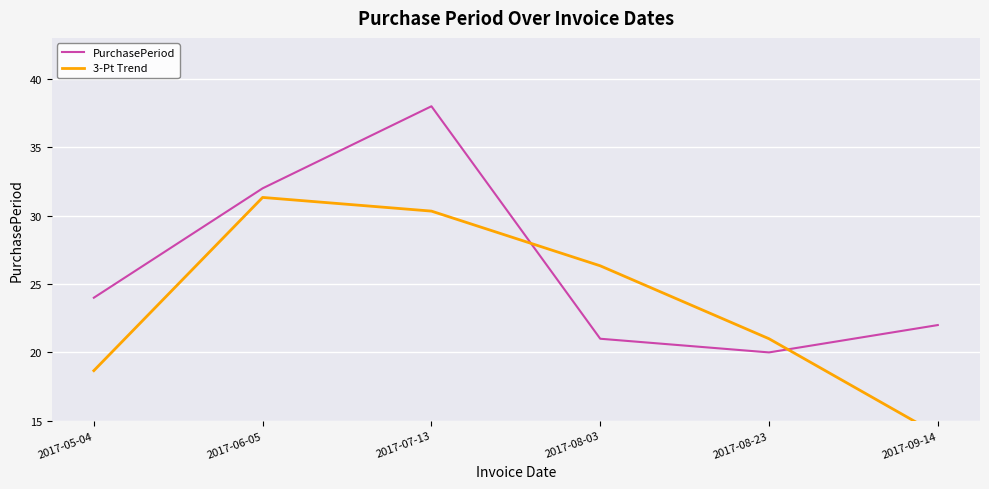

At how many categories does at least one series exceed 26?

3